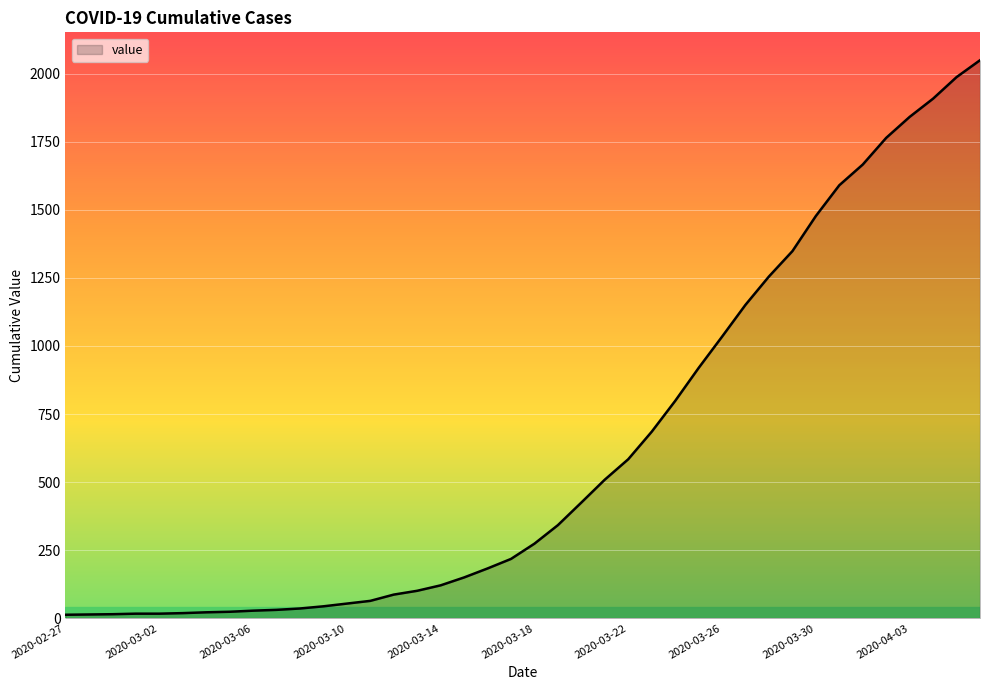

What is the greatest value displayed?

2049